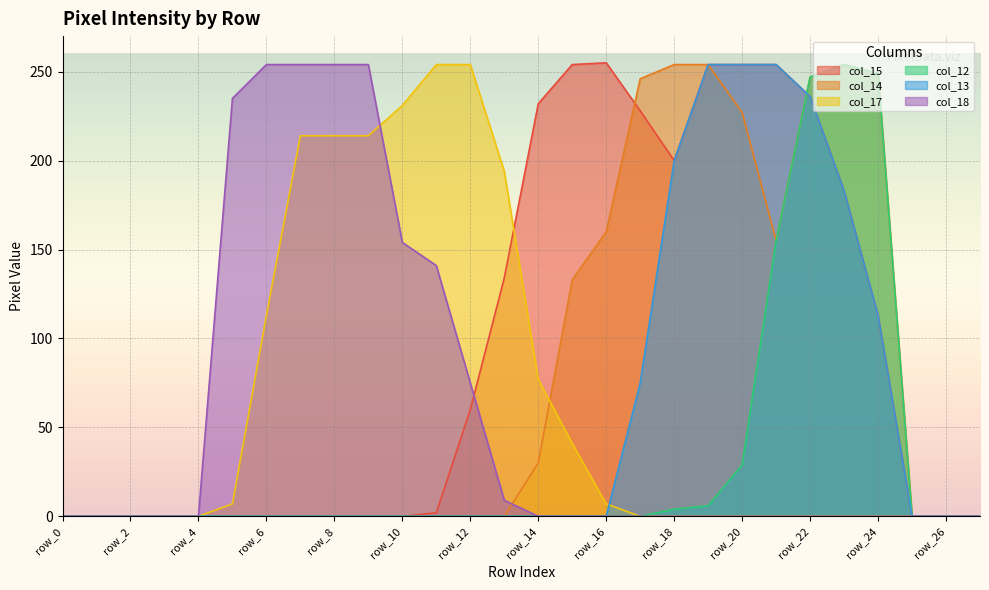

How many positive values does the col_13 series have?

8